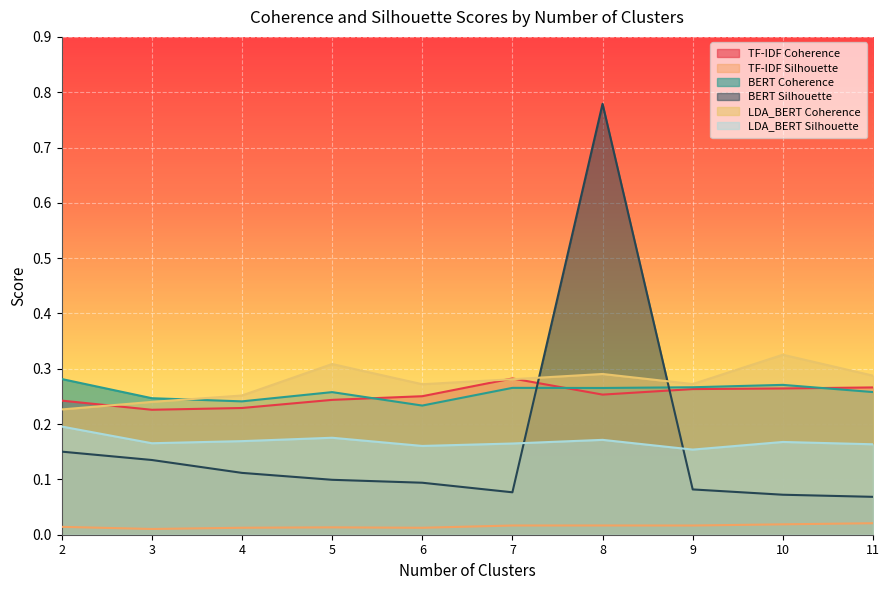

Which series has the widest spread of values?

BERT Silhouette